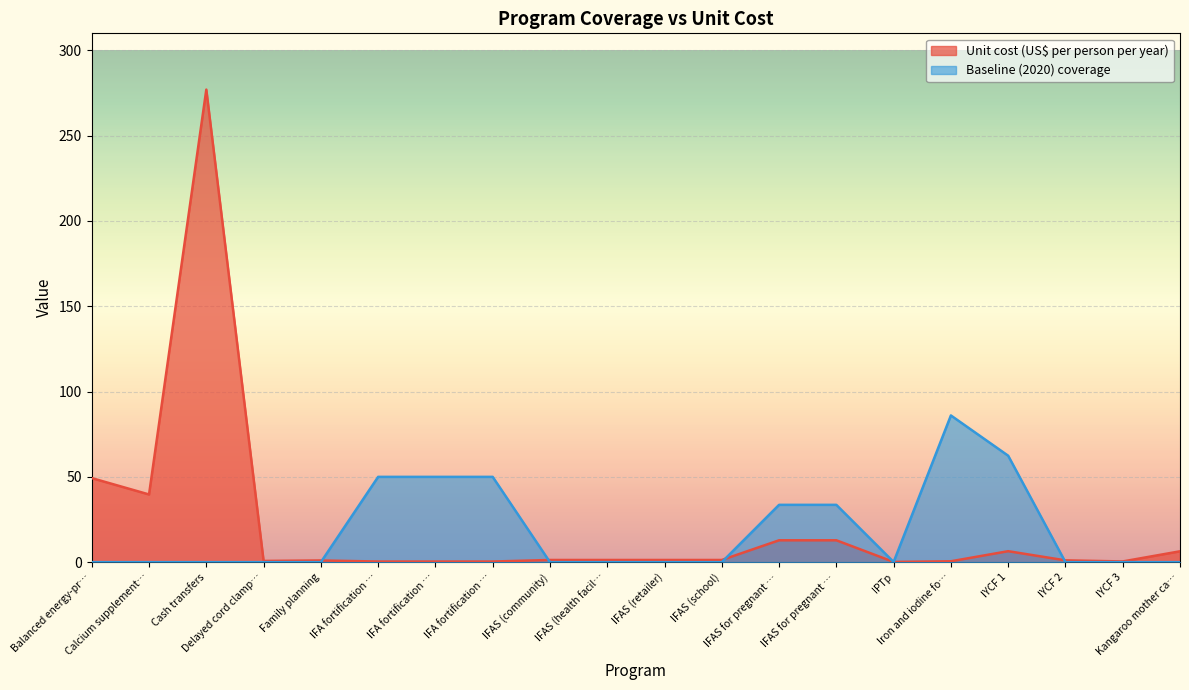

Reading right to left, list all the values displayed in this chart.

Unit cost (US$ per person per year): Kangaroo mother ca…=6.4	IYCF 3=0.4	IYCF 2=1.1	IYCF 1=6.4	Iron and iodine fo…=0.5	IPTp=0.1	IFAS for pregnant …=12.8	IFAS for pregnant …=12.8	IFAS (school)=1.3	IFAS (retailer)=1.3	IFAS (health facil…=1.3	IFAS (community)=1.3	IFA fortification …=0.4	IFA fortification …=0.4	IFA fortification …=0.4	Family planning=1.0	Delayed cord clamp…=0.7	Cash transfers=277.0	Calcium supplement…=39.7	Balanced energy-pr…=49.3
Baseline (2020) coverage: Kangaroo mother ca…=0.0	IYCF 3=0.0	IYCF 2=0.0	IYCF 1=62.4	Iron and iodine fo…=86.0	IPTp=0.1	IFAS for pregnant …=33.6	IFAS for pregnant …=33.6	IFAS (school)=0.0	IFAS (retailer)=0.0	IFAS (health facil…=0.0	IFAS (community)=0.0	IFA fortification …=50.0	IFA fortification …=50.0	IFA fortification …=50.0	Family planning=0.0	Delayed cord clamp…=0.0	Cash transfers=0.0	Calcium supplement…=0.0	Balanced energy-pr…=0.0